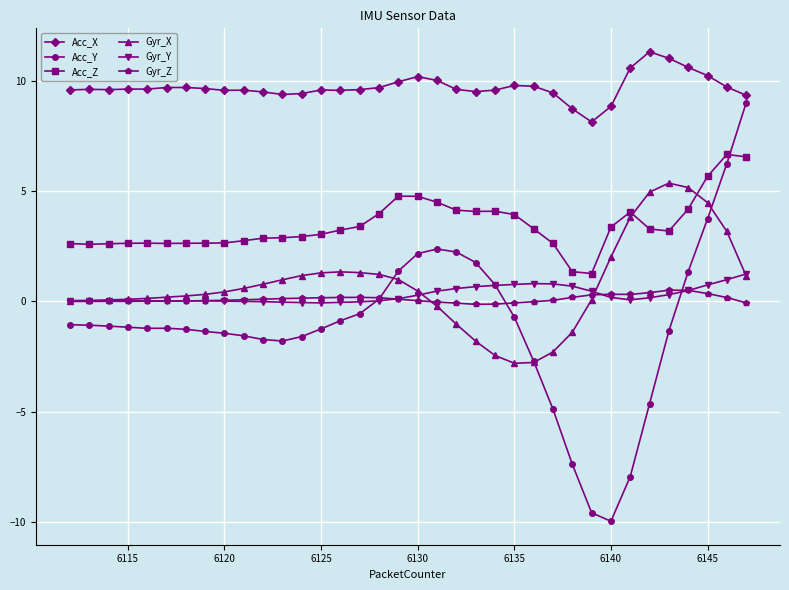

Rank the series by their maximum value, from highest to lowest.

Acc_X, Acc_Y, Acc_Z, Gyr_X, Gyr_Y, Gyr_Z